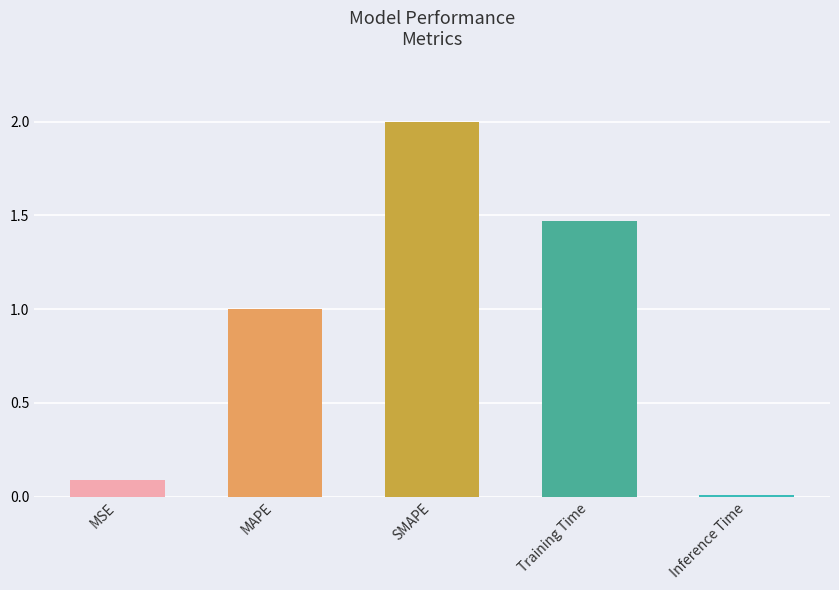

True or false: the data shows 1.6 at MAPE.

False